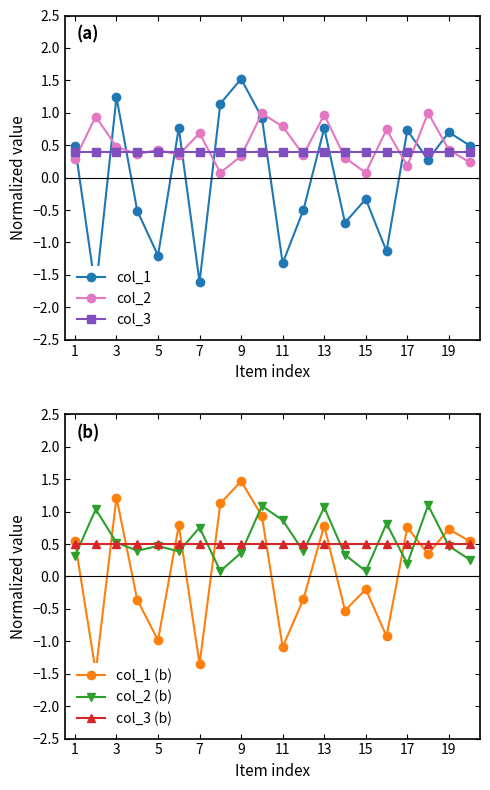

True or false: col_3 has a value of 0.1 at 1.

False